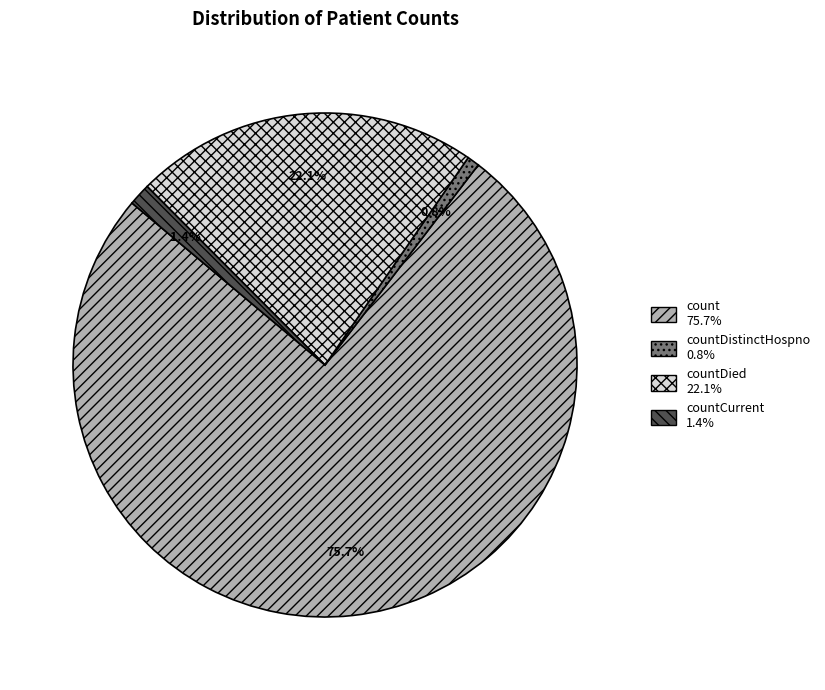

Is there any slice that represents more than half of the pie?

Yes